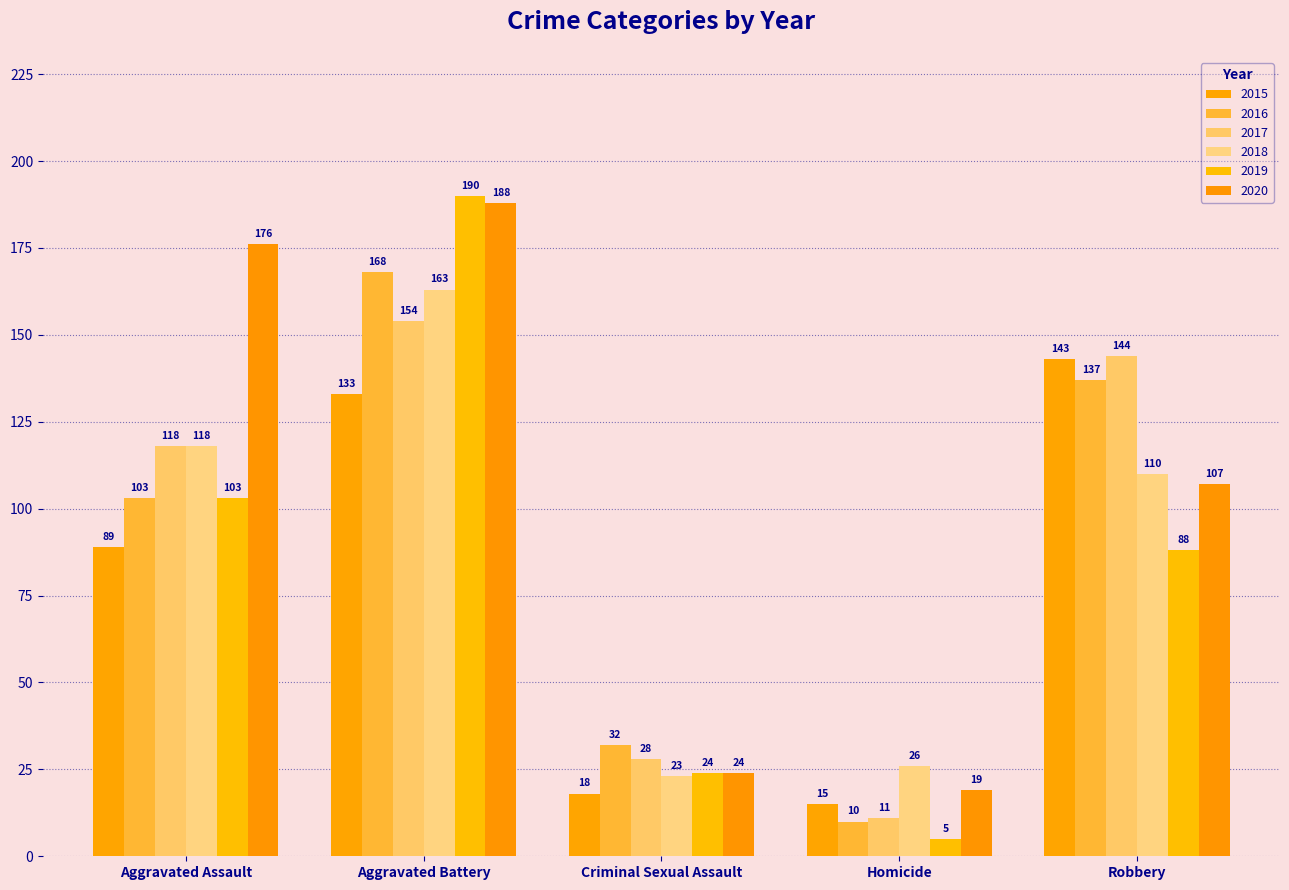

Reading right to left, what are all the values shown in this chart?

2015: 143	15	18	133	89
2016: 137	10	32	168	103
2017: 144	11	28	154	118
2018: 110	26	23	163	118
2019: 88	5	24	190	103
2020: 107	19	24	188	176